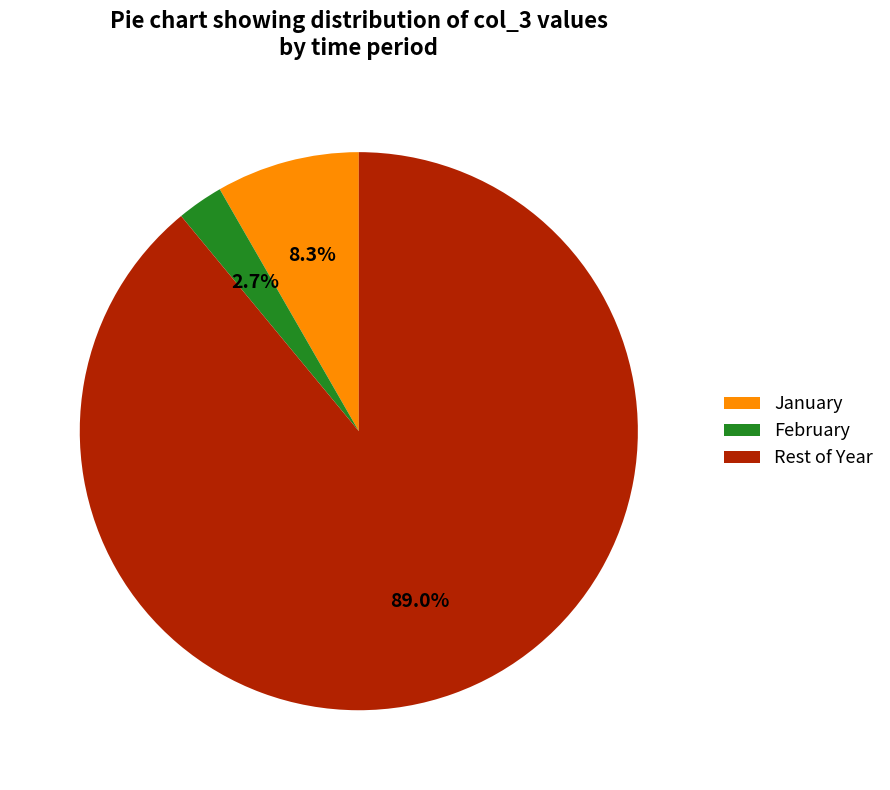

What is the largest slice in the pie chart?

Rest of Year